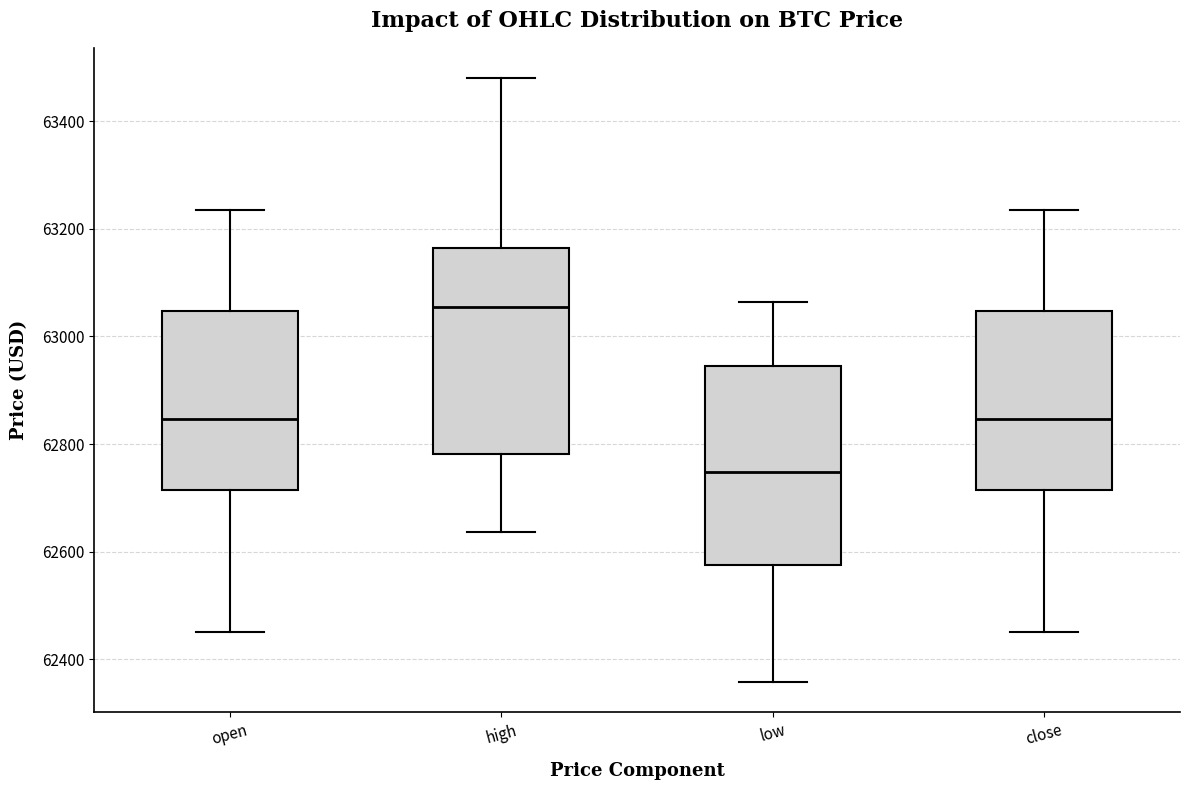

Which box has the highest median line?

high